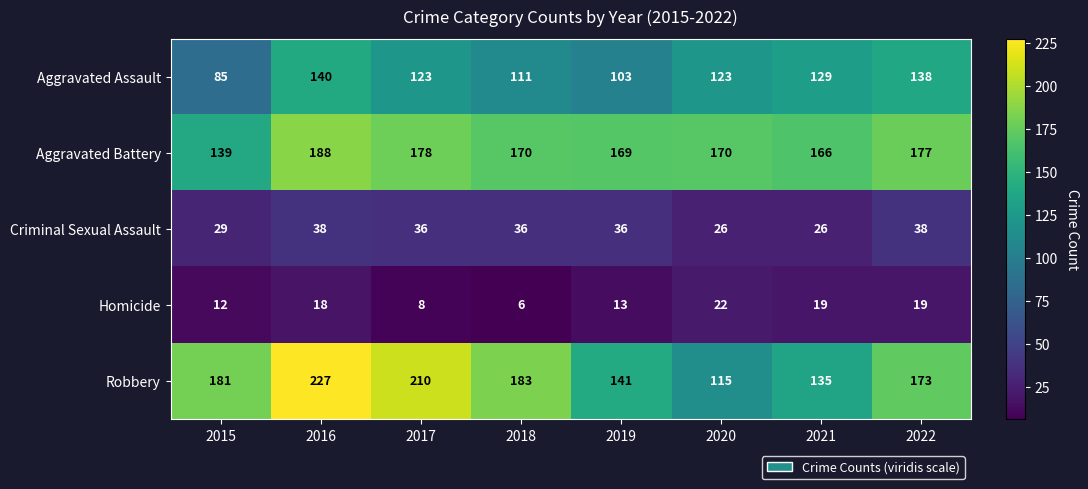

What is the sum of the Aggravated Assault values at 2018 and 2017?

234